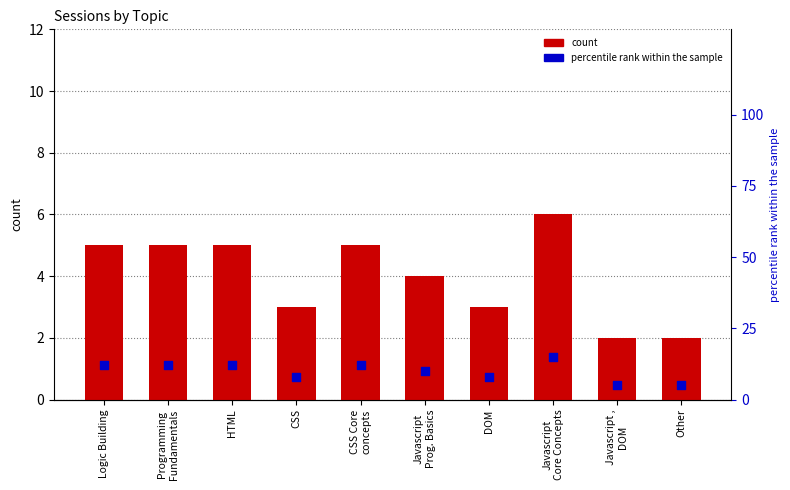

At how many categories does at least one series exceed 7?

8